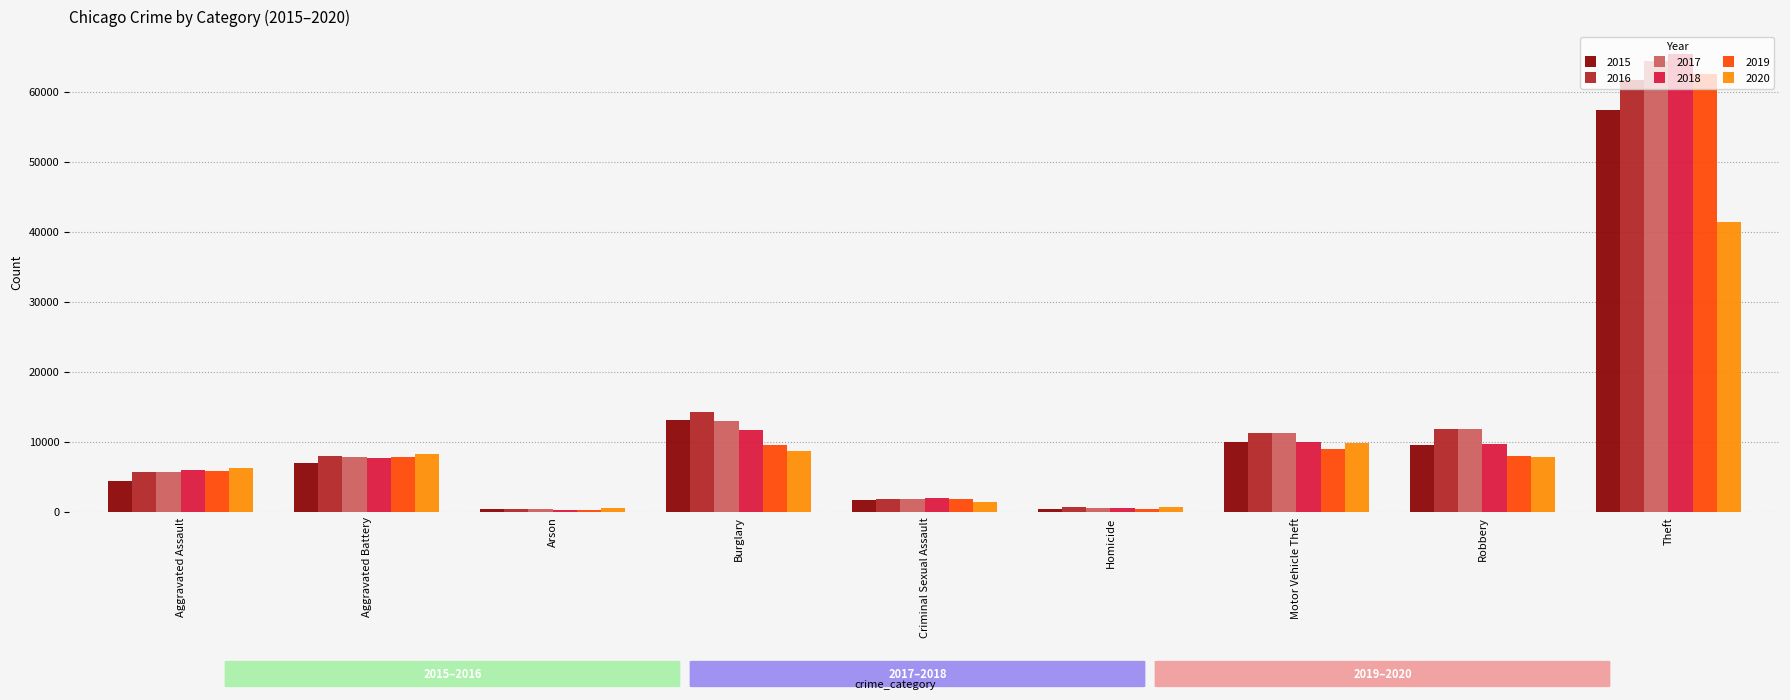

List the series in order of their peak value, highest first.

2018, 2017, 2019, 2016, 2015, 2020